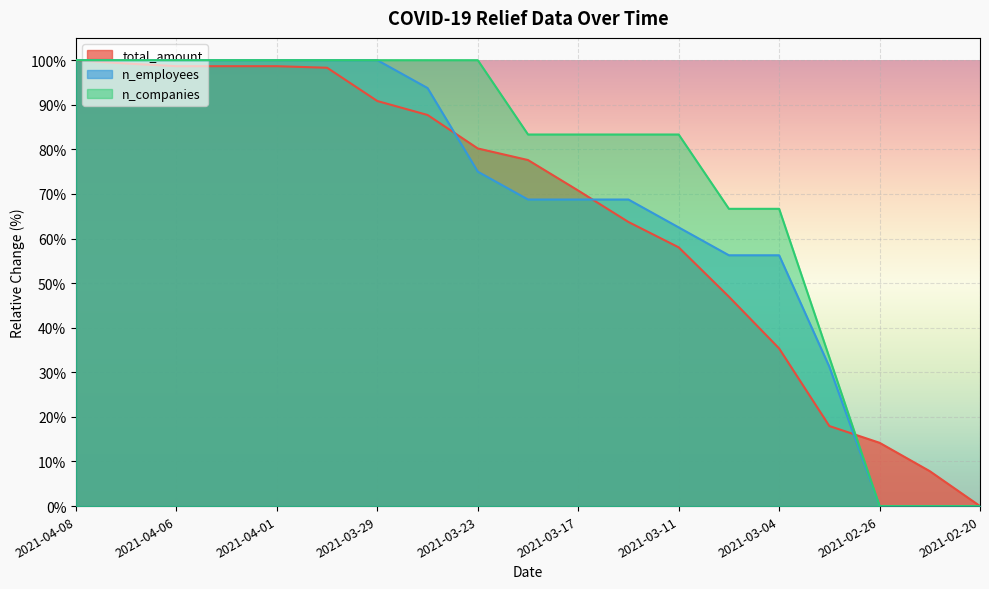

Reading right to left, list all the values displayed in this chart.

total_amount: 0.0	7.8	14.2	18.0	35.4	47.0	58.0	63.7	70.8	77.6	80.2	87.7	90.8	98.3	98.7	98.7	98.7	99.3	100.0
n_employees: 0.0	0.0	0.0	31.2	56.2	56.2	62.5	68.7	68.7	68.7	75.0	93.7	100.0	100.0	100.0	100.0	100.0	100.0	100.0
n_companies: 0.0	0.0	0.0	33.3	66.7	66.7	83.3	83.3	83.3	83.3	100.0	100.0	100.0	100.0	100.0	100.0	100.0	100.0	100.0